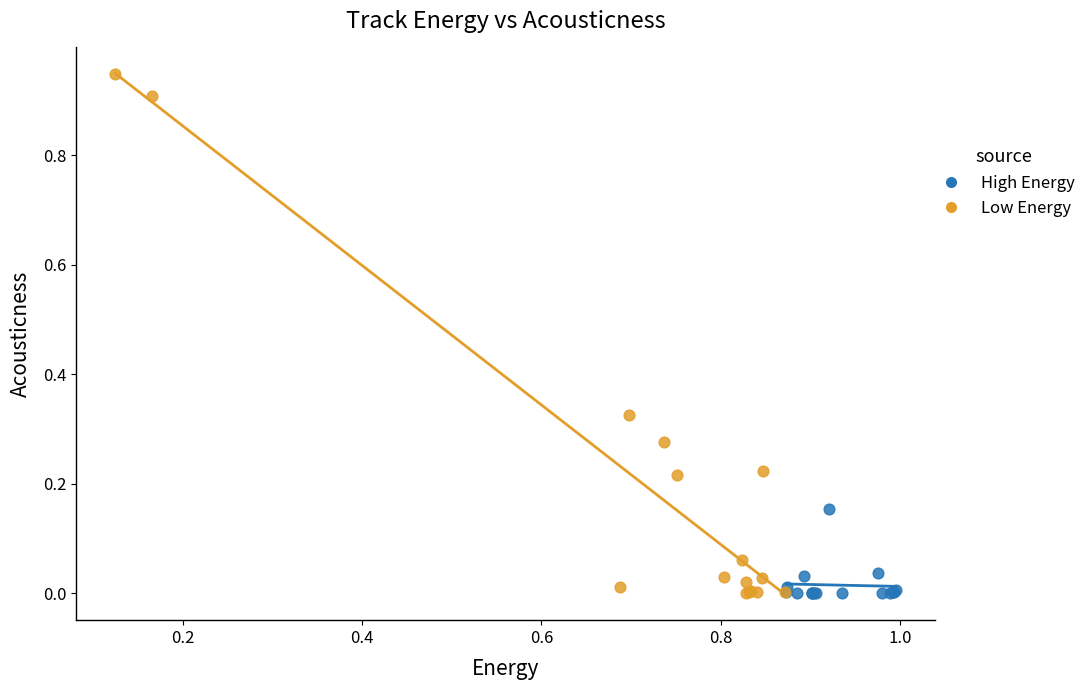

What are all the series names shown in the legend?

High Energy, Low Energy